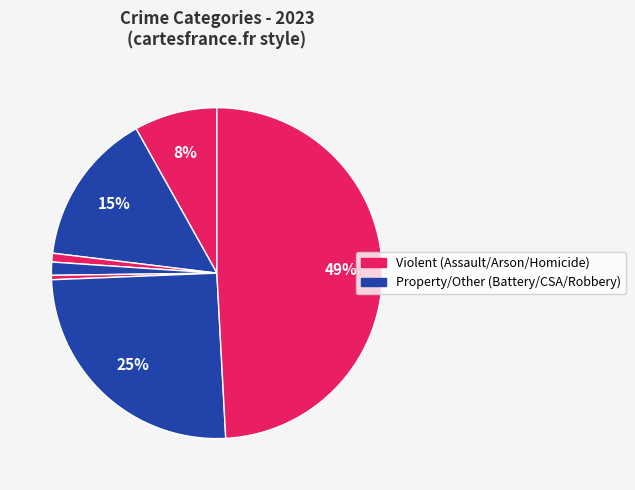

How many segments does this pie chart have?

7